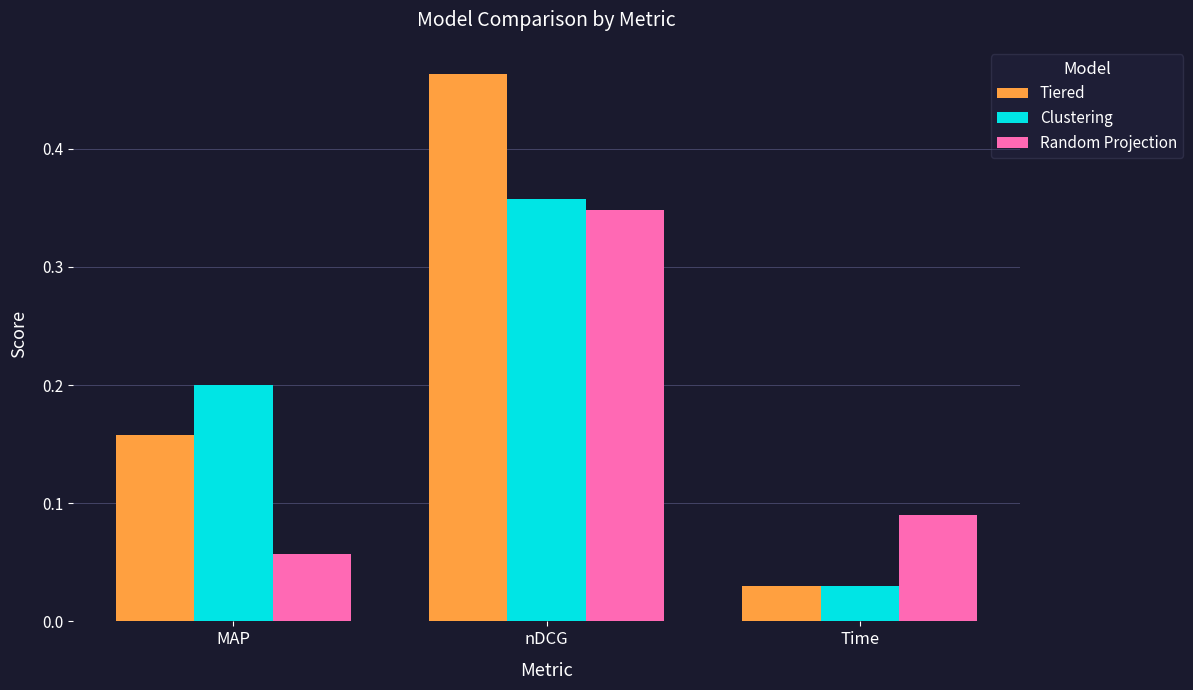

Which series changed the most between nDCG and Time?

Tiered